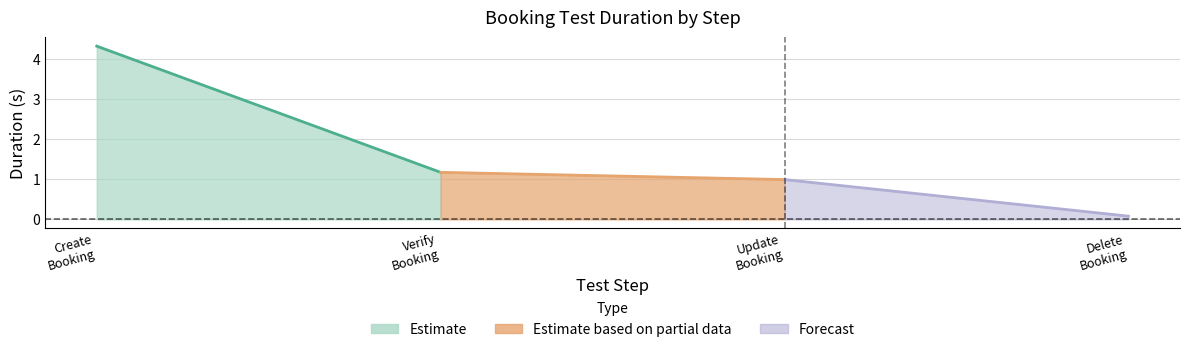

True or false: Duration_lower and Duration (s) cross at least once.

False